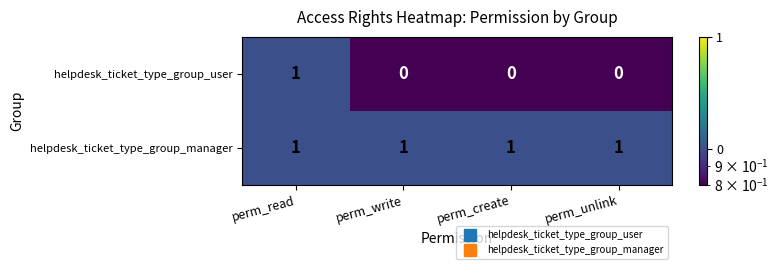

Which series has the widest spread of values?

helpdesk_ticket_type_group_user